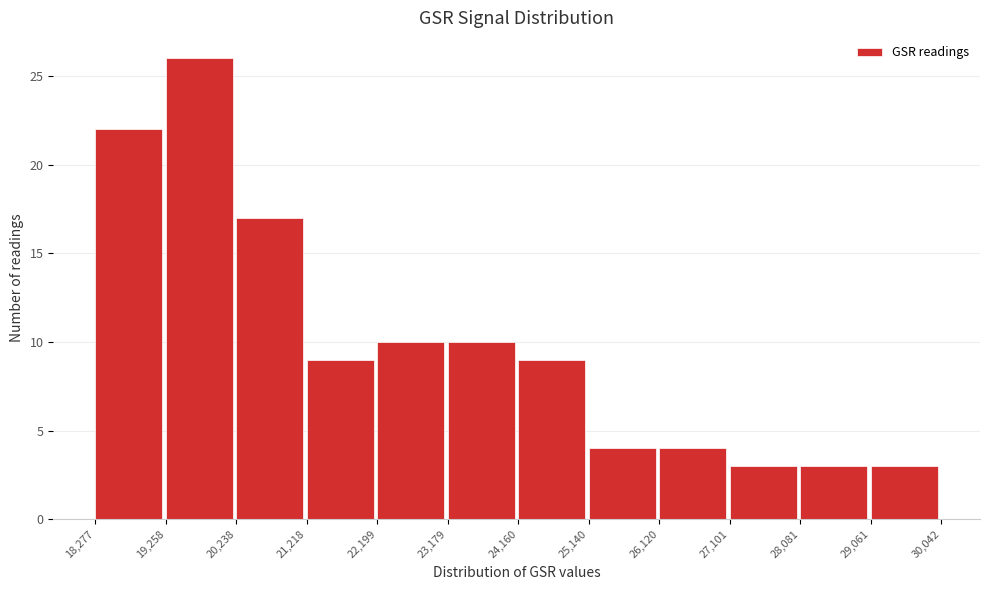

What is the height of the bar covering 21,218 to 22,199 on the x-axis? The values are not printed on the chart, so give them approximately, as read against the axis.

9